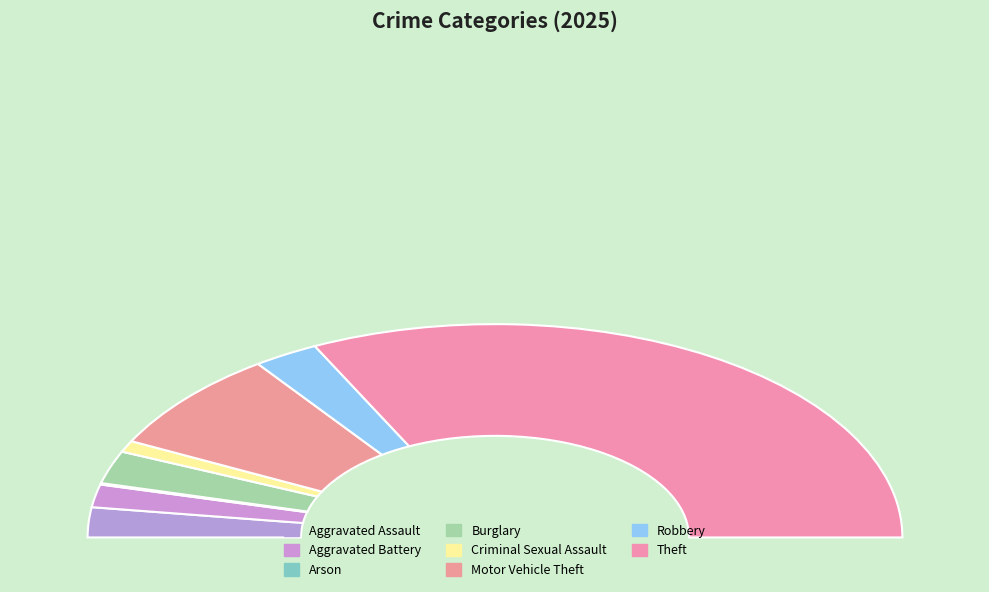

To the nearest percent, what percentage of the pie is Robbery?

5%